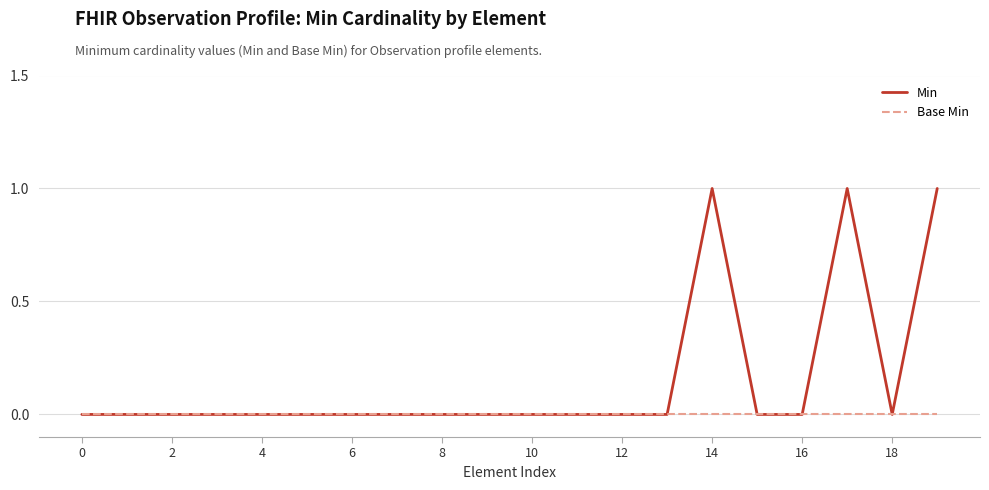

List the series in order of their peak value, highest first.

Min, Base Min